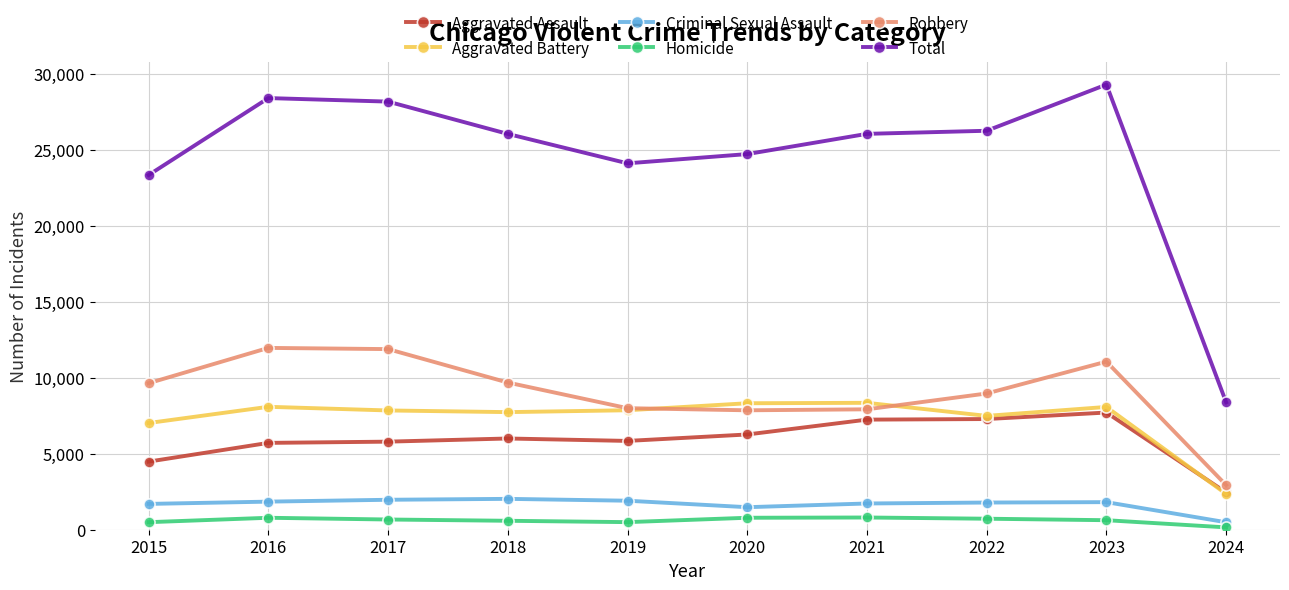

True or false: Homicide has more than 1 points higher than both neighbors.

True